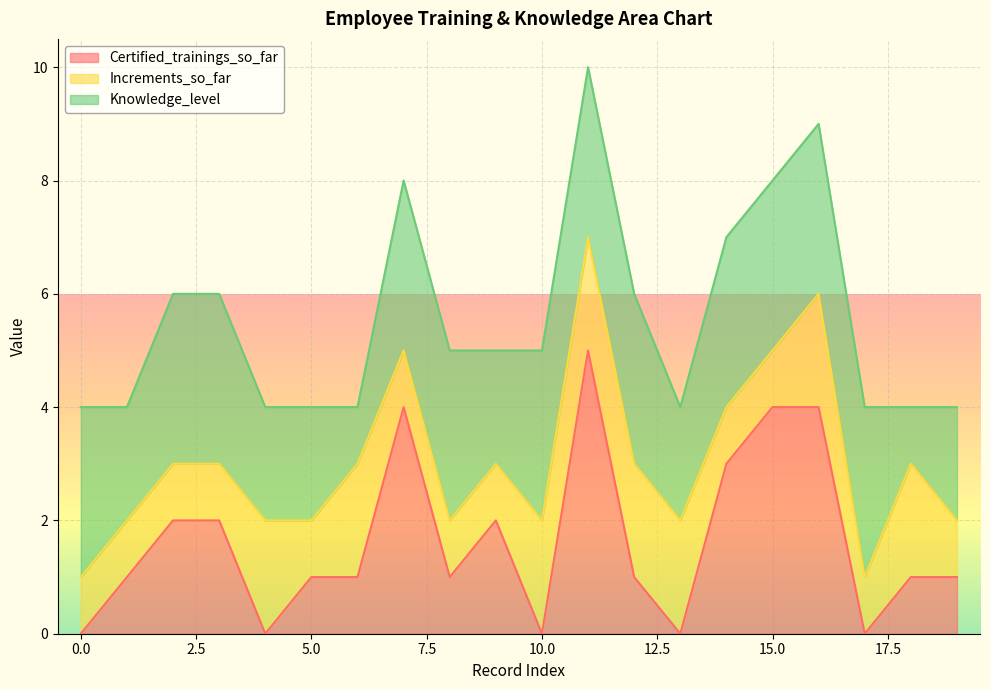

What are all the series names shown in the legend?

Certified_trainings_so_far, Increments_so_far, Knowledge_level